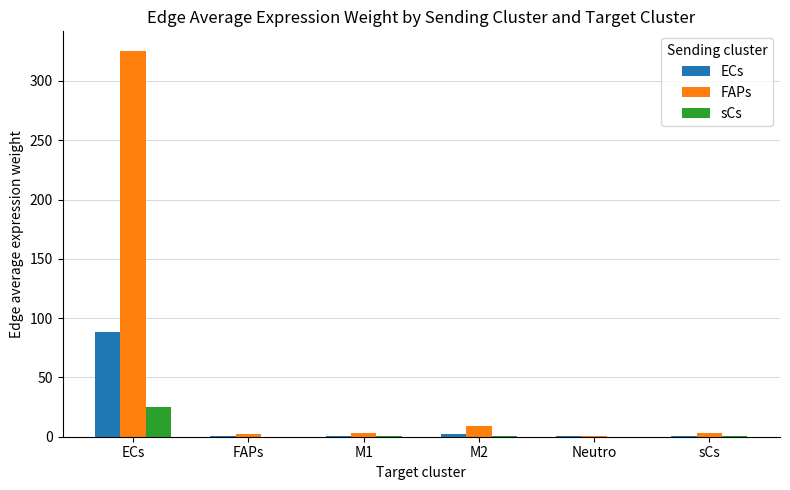

Is it true that sCs equals 0.2 at M1?

True